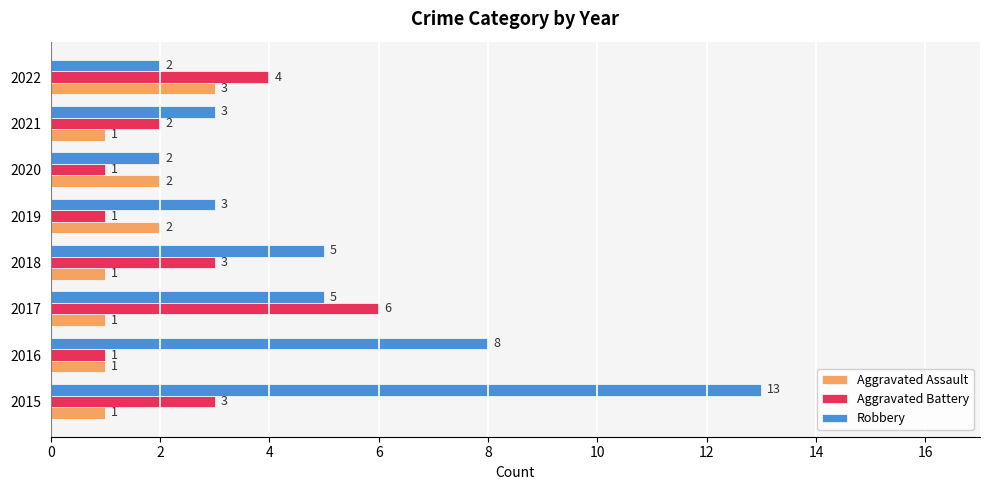

Which series has the largest range (max minus min)?

Robbery